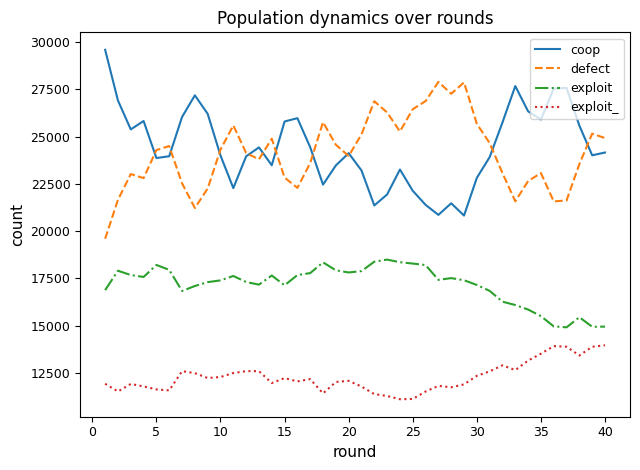

What is the lowest value of the exploit series?

14916